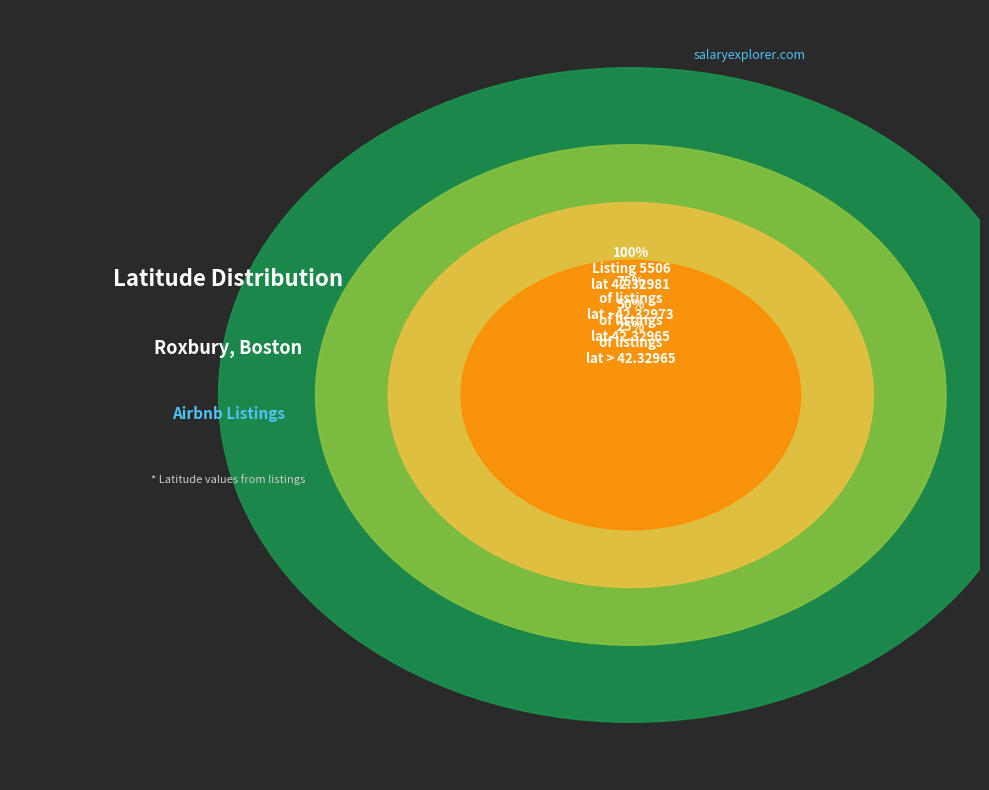

Is there a majority slice in this chart?

Yes